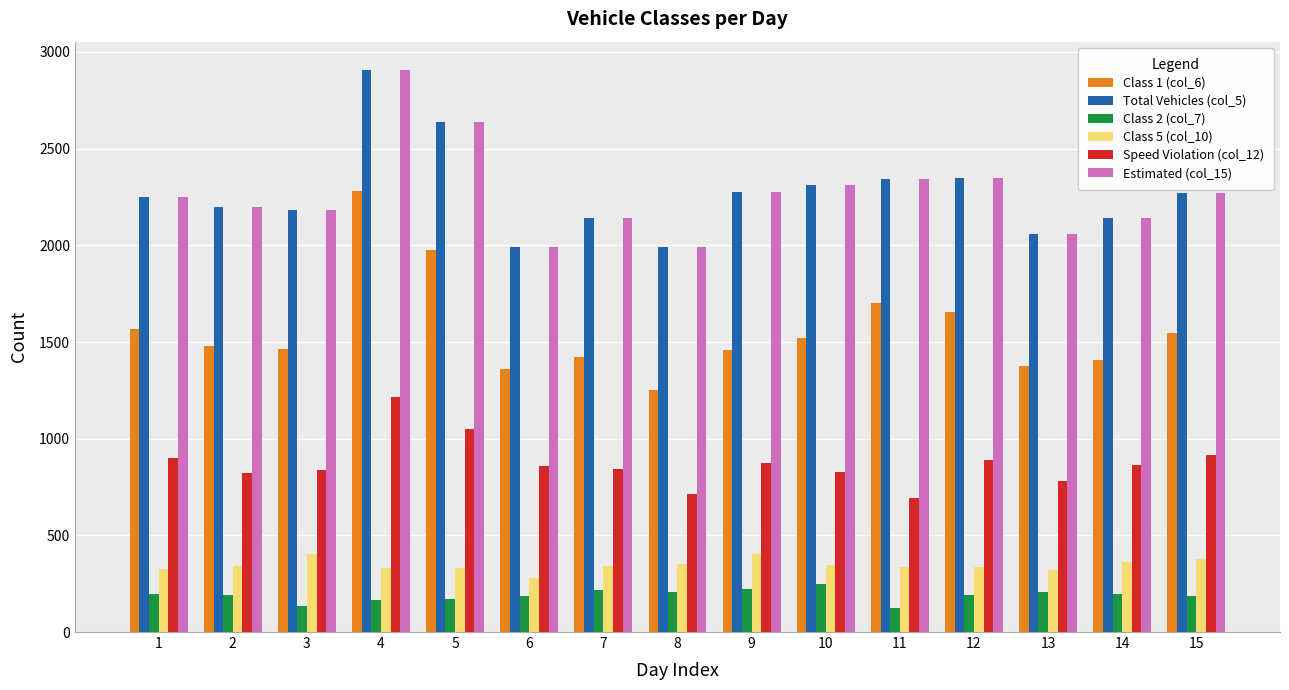

What is the sum of all Total Vehicles (col_5) values?

34059